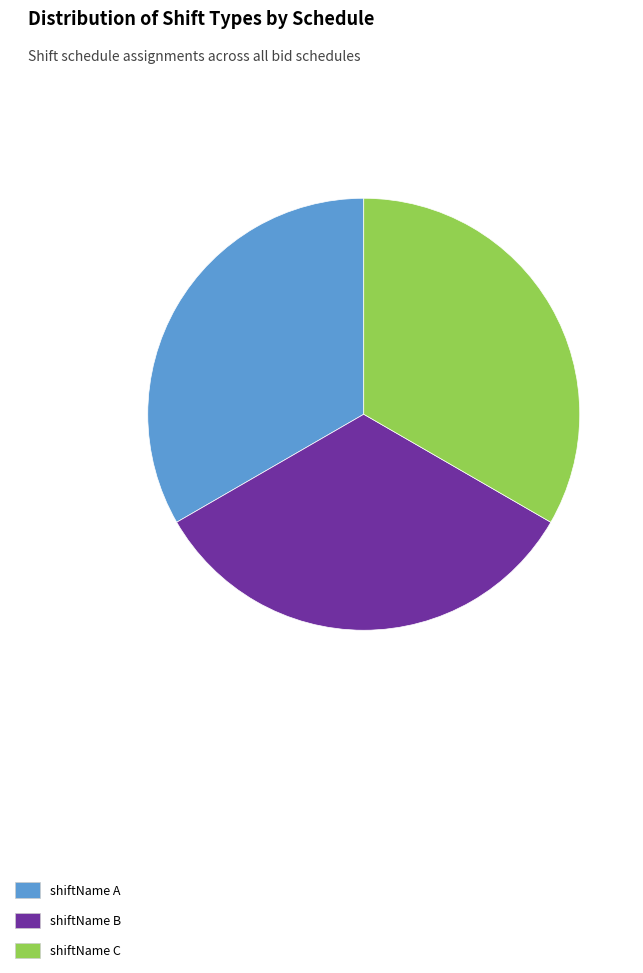

What is the ratio of the value at shiftName B to the value at shiftName A?

1.0